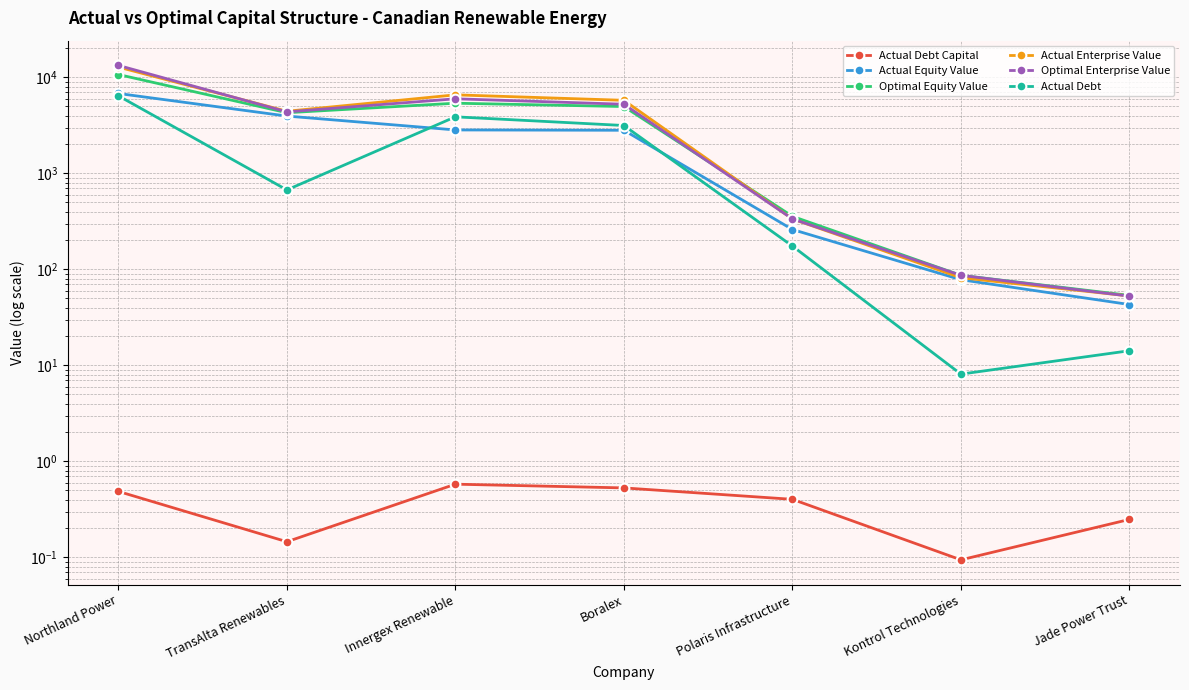

Which series has the widest spread of values?

Optimal Enterprise Value